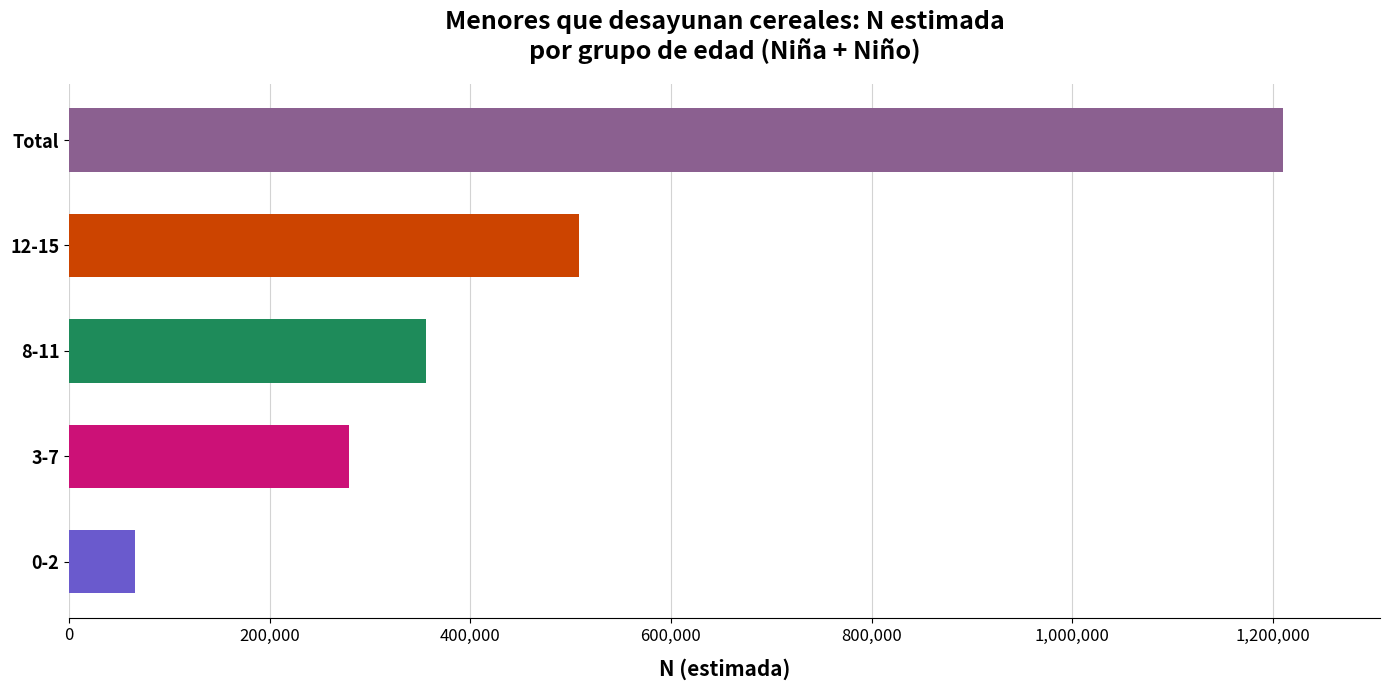

How many bars are there in total?

5